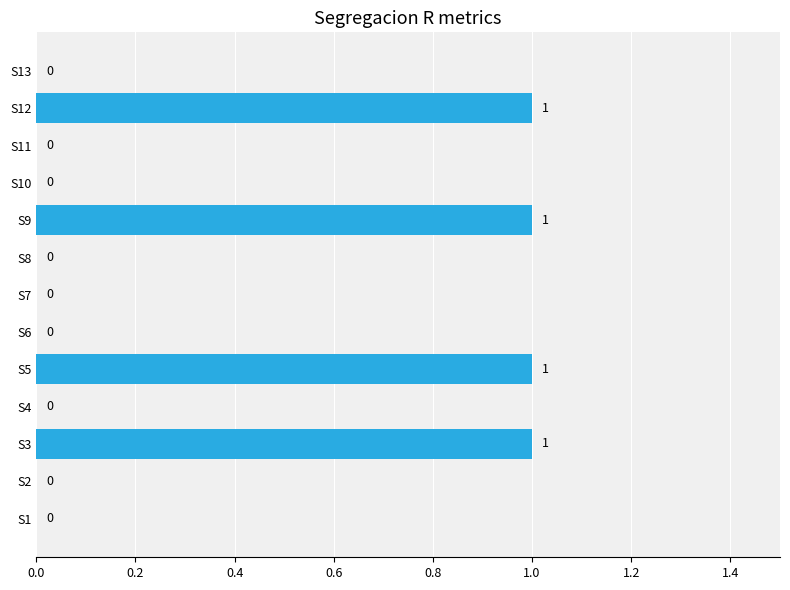

What is the sum of all values?

4